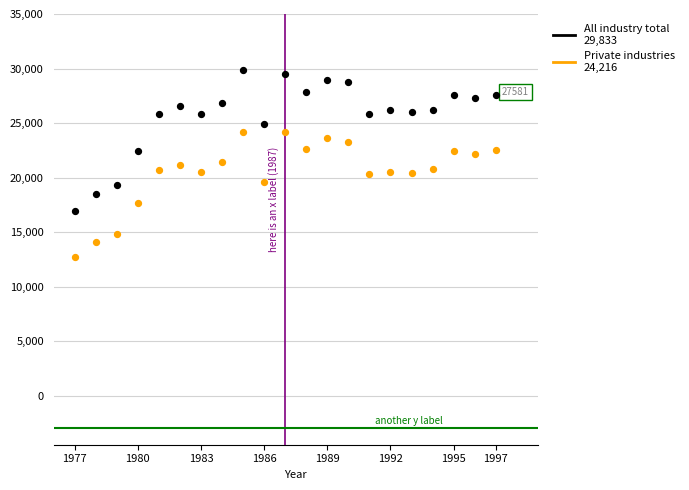

Across all data points, what is the range of X values (max minus min)?

20.0